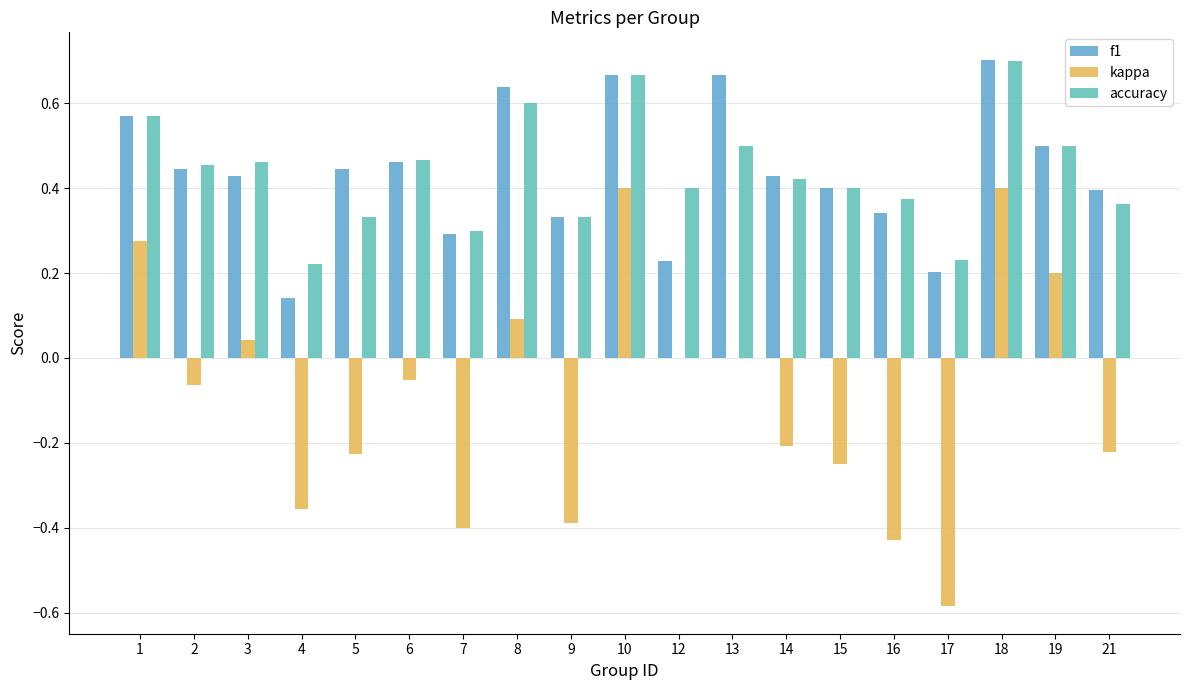

At how many categories does at least one series exceed 0?

19